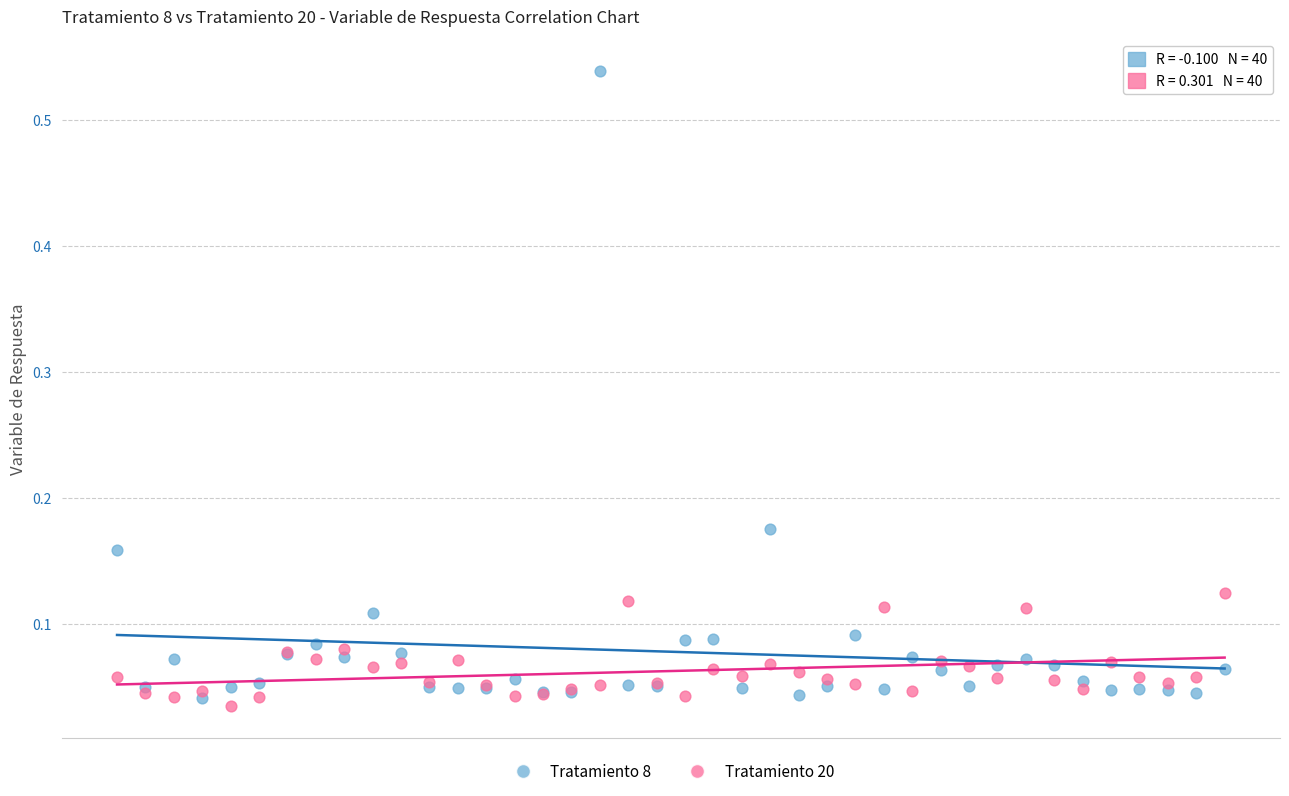

Which series contains the lowest Y value?

Tratamiento 20